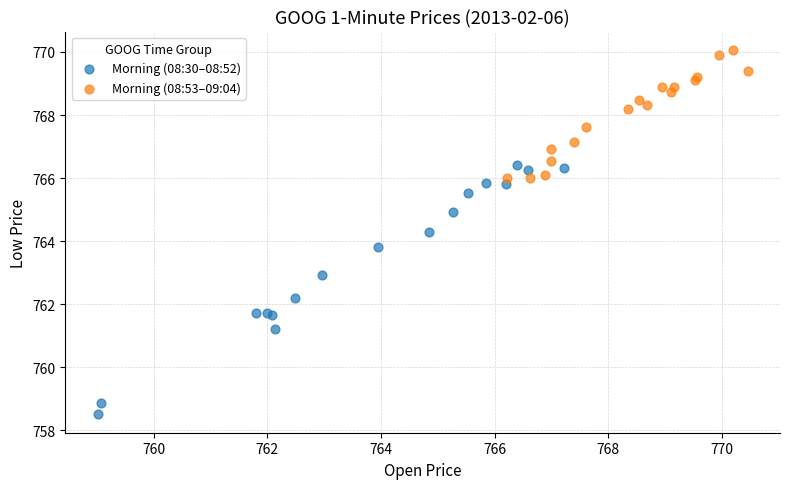

Which series reaches the maximum Y coordinate?

Morning (08:53–09:04)